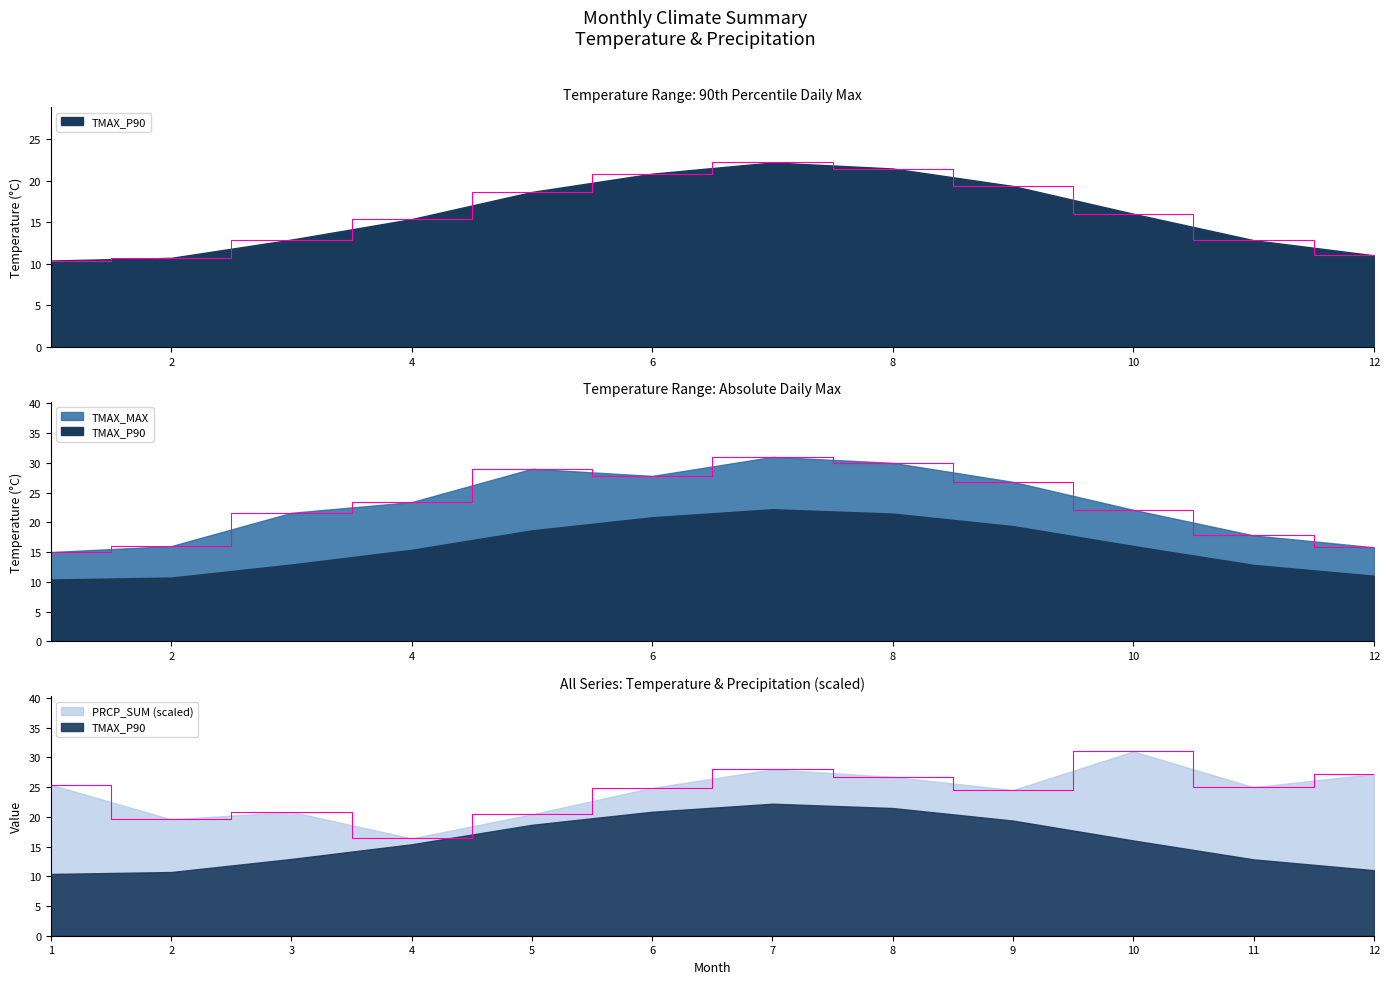

Reading right to left, extract all data points from this chart.

TMAX_P90: 12=11.0	11=12.8	10=16.0	9=19.4	8=21.5	7=22.2	6=20.9	5=18.6	4=15.4	3=12.9	2=10.7	1=10.4
TMAX_MAX: 12=15.8	11=17.8	10=22.1	9=26.8	8=30.0	7=31.0	6=27.8	5=29.0	4=23.4	3=21.6	2=16.0	1=15.0
PRCP_SUM: 12=27.2	11=25.0	10=31.0	9=24.5	8=26.7	7=28.0	6=24.9	5=20.4	4=16.4	3=20.8	2=19.6	1=25.4